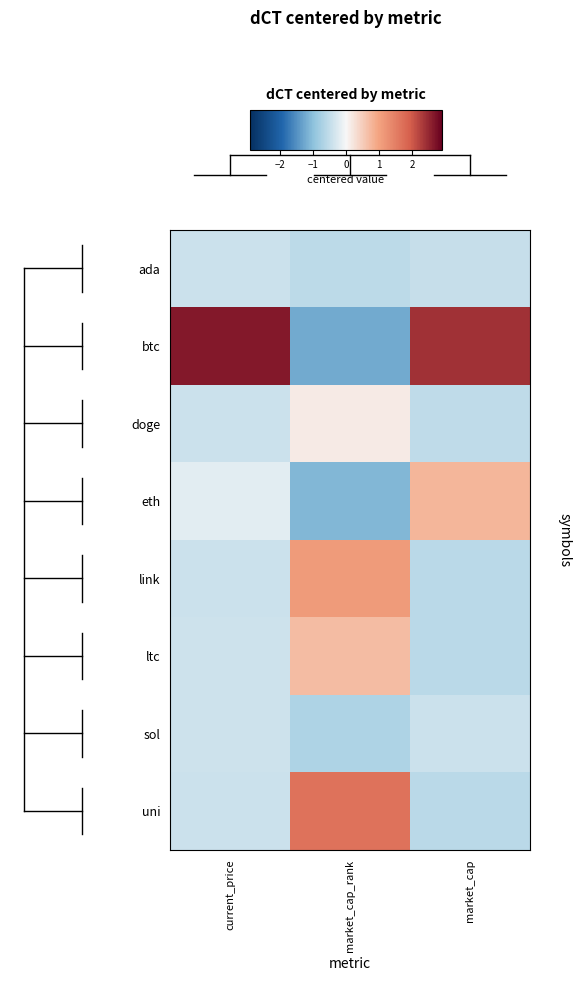

Which series has the largest range (max minus min)?

btc